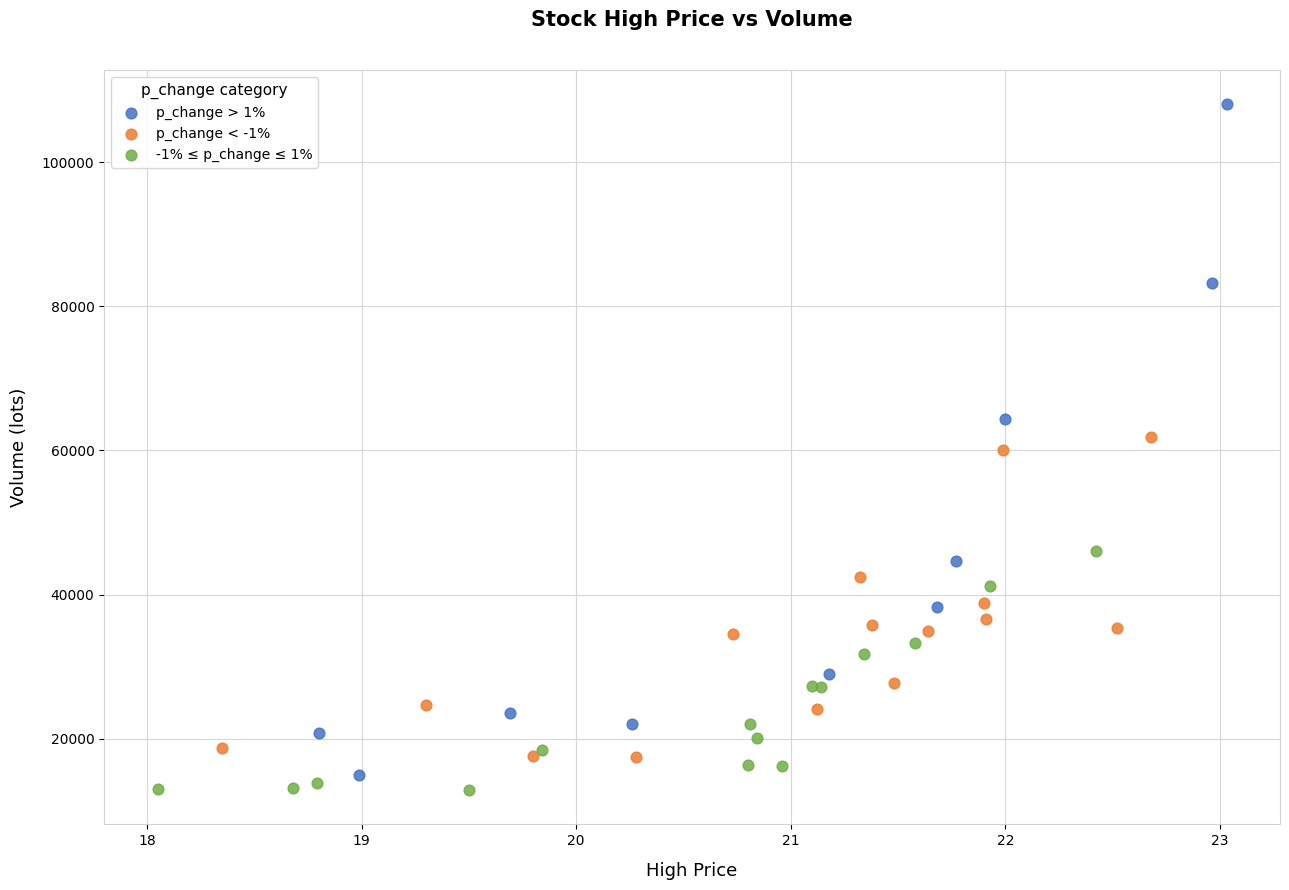

Which series has the largest Y range (max minus min)?

p_change > 1%